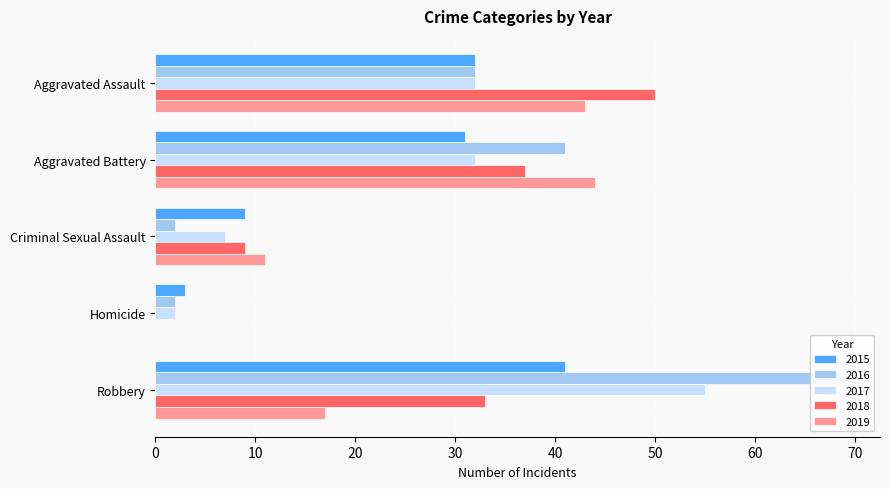

Reading left to right, what are all the values shown in this chart?

2015: 32	31	9	3	41
2016: 32	41	2	2	69
2017: 32	32	7	2	55
2018: 50	37	9	0	33
2019: 43	44	11	0	17